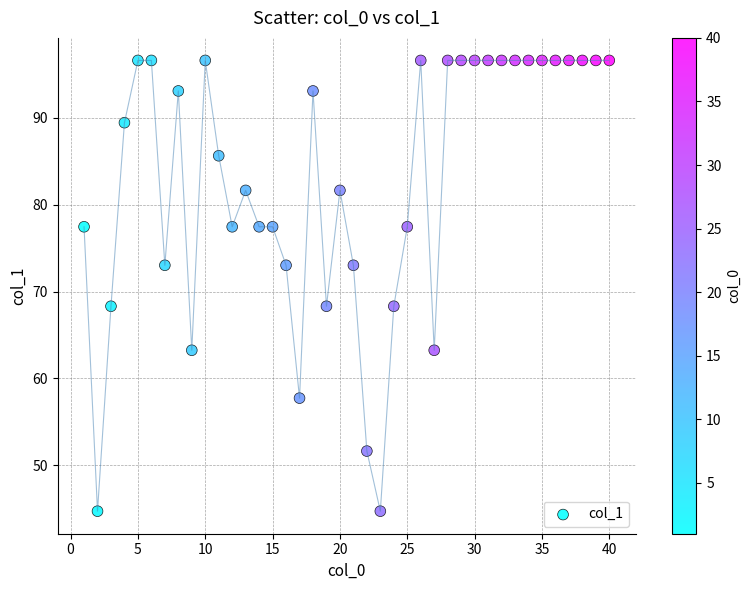

What is the range of Y values (max minus min)?

51.9